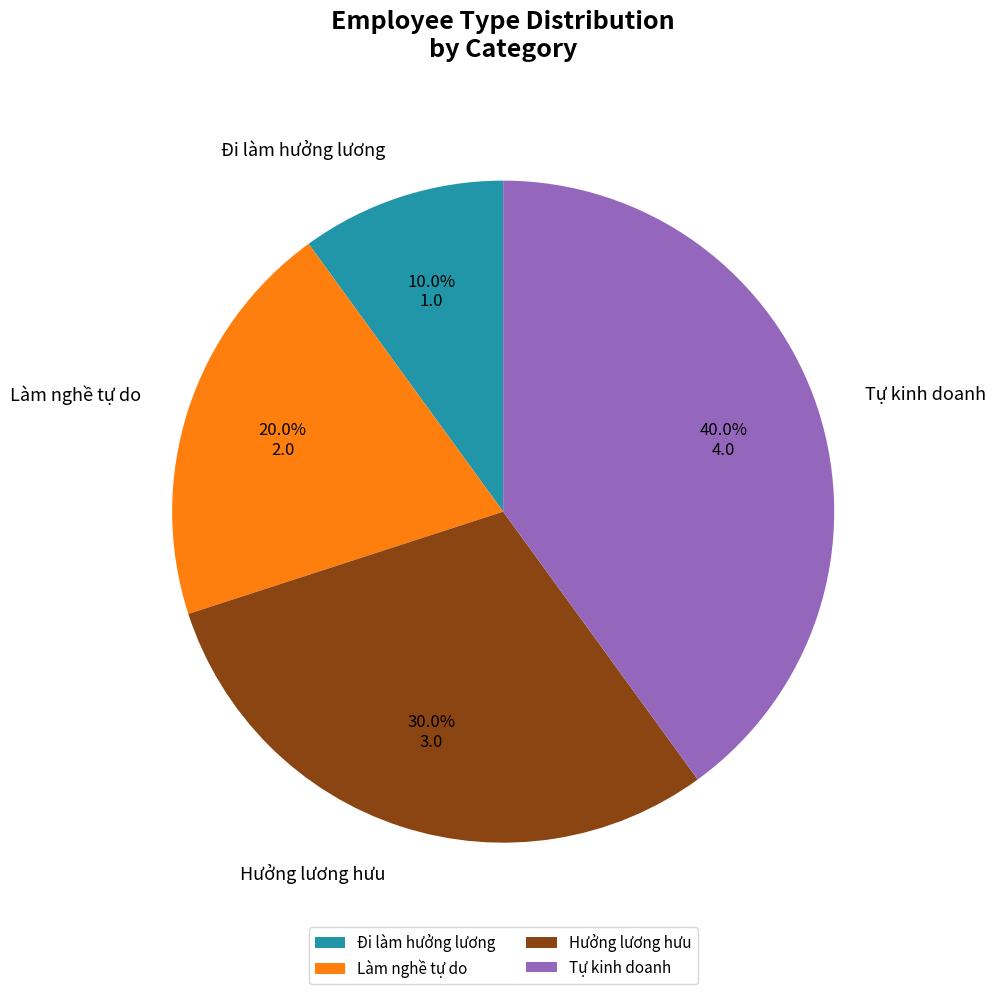

Is Hưởng lương hưu the majority of the pie?

No